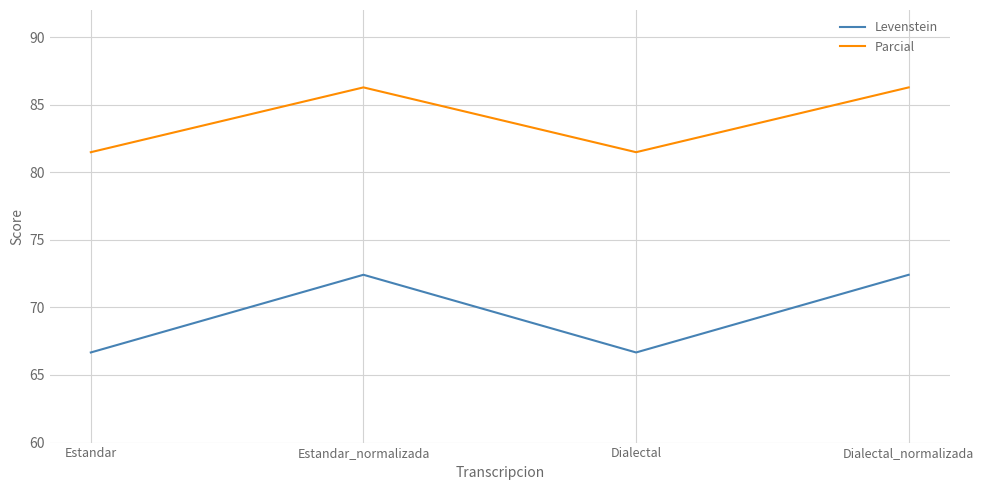

Reading left to right, extract all data points from this chart.

Levenstein: 66.7	72.4	66.7	72.4
Parcial: 81.5	86.3	81.5	86.3